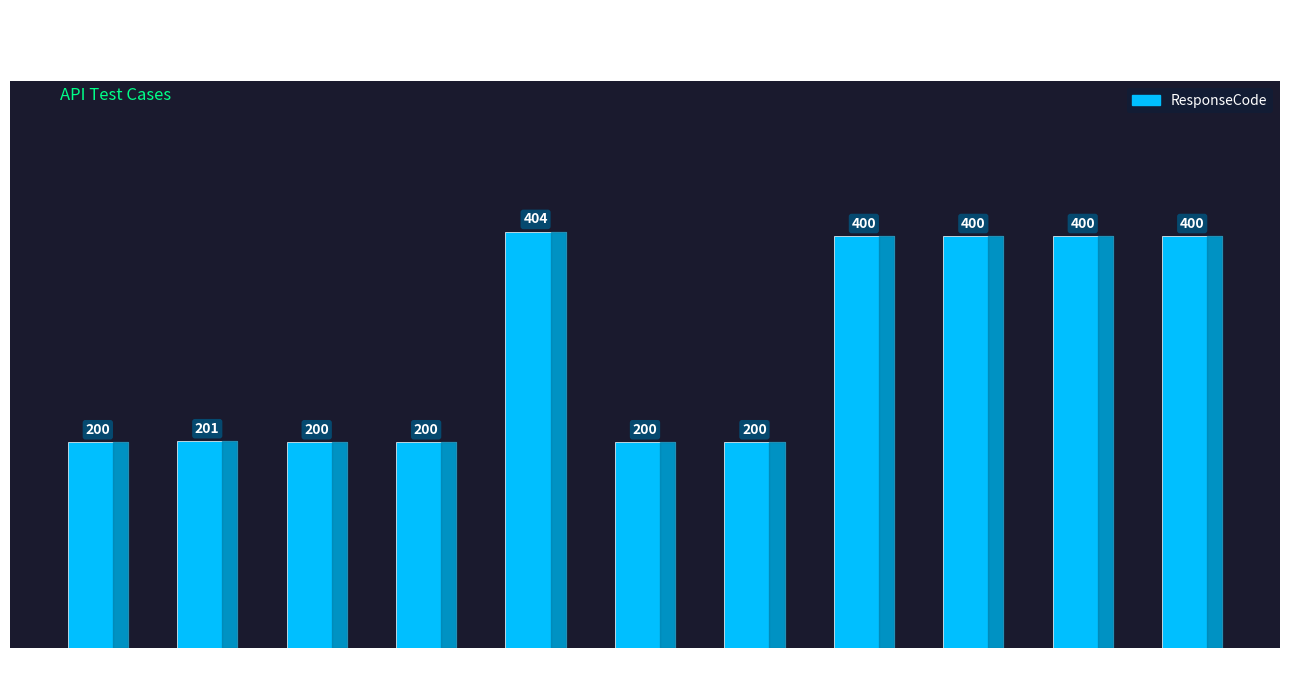

What is the difference between the second highest and minimum values?

200